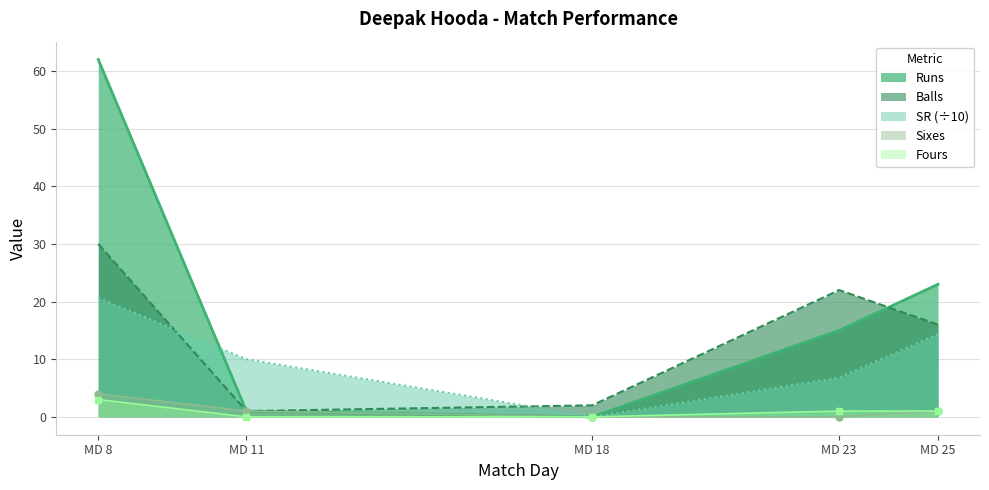

What is the value of the SR point at the 2nd from the left?

10.0